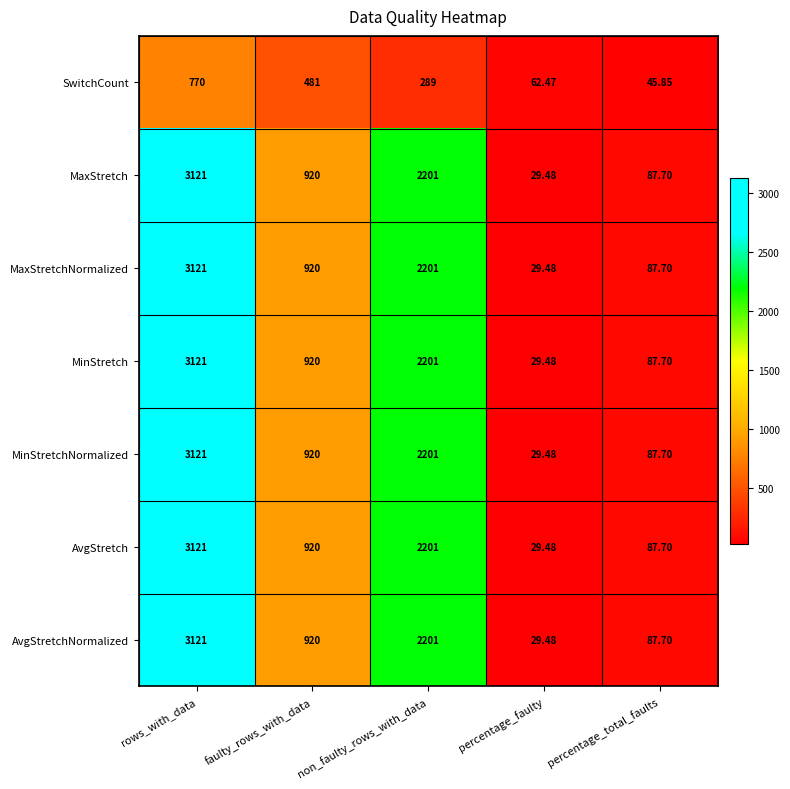

Rank the categories by MaxStretch value from highest to lowest.

rows_with_data, non_faulty_rows_with_data, faulty_rows_with_data, percentage_total_faults, percentage_faulty